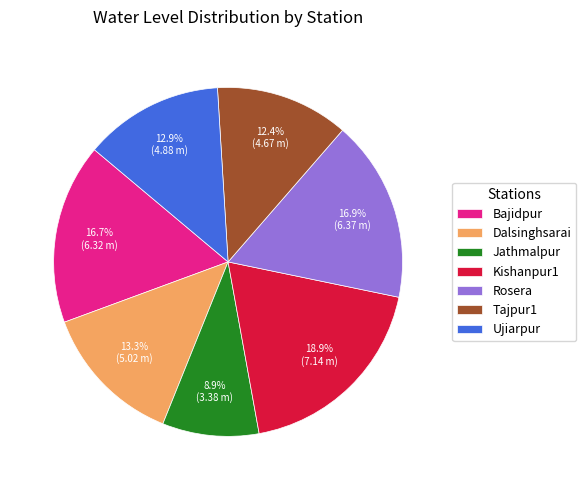

What is the ratio of the value at Tajpur1 to the value at Kishanpur1?

0.7